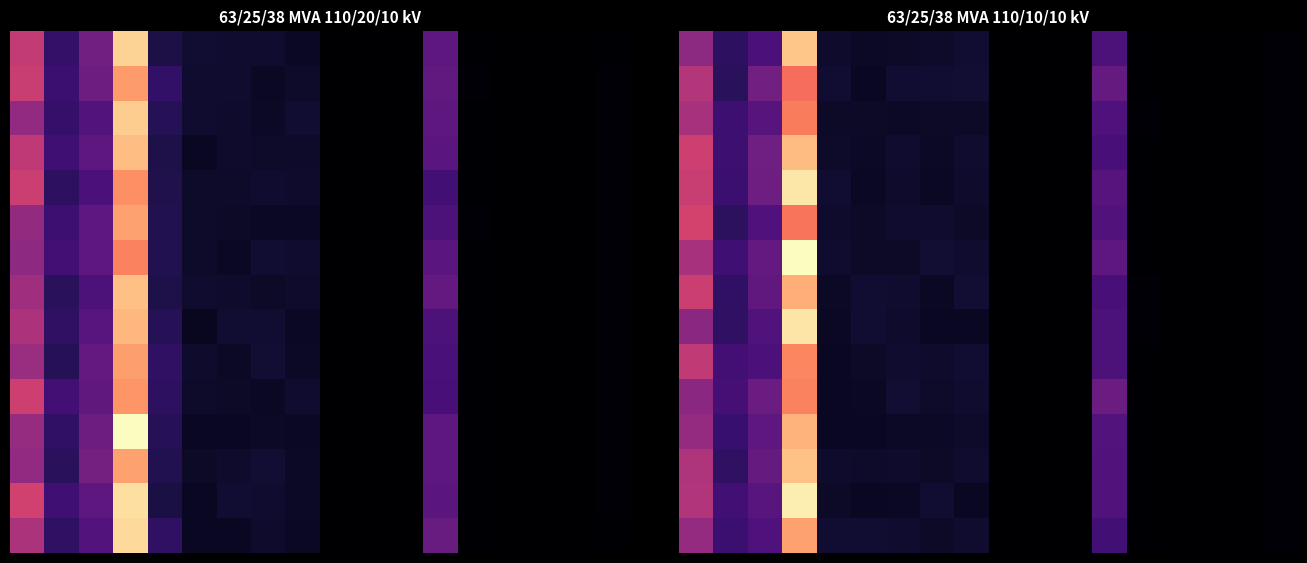

What is the spread (max minus min) of values at 7?

4.0